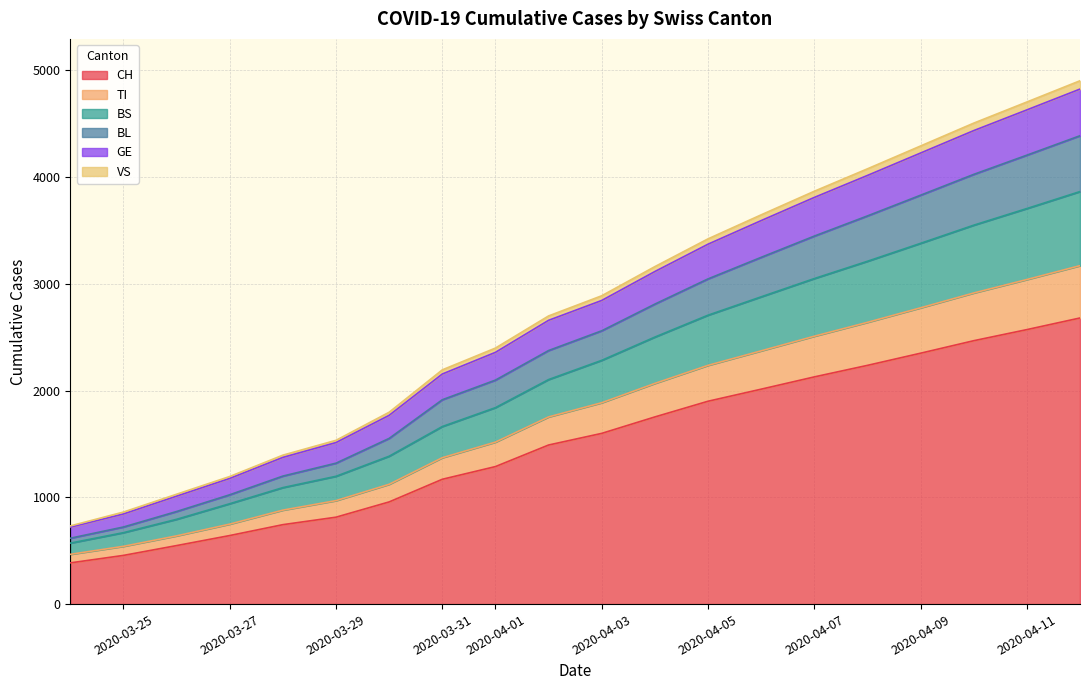

How many series are shown in this chart?

6